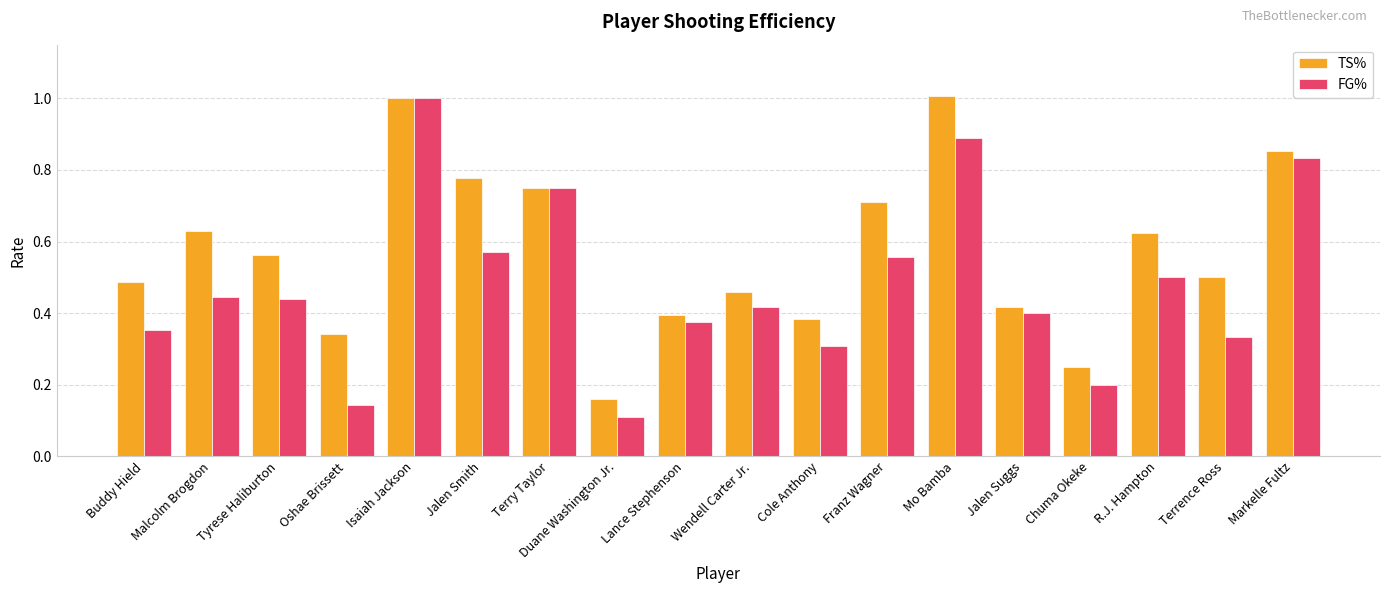

How many bars are there in each group?

2